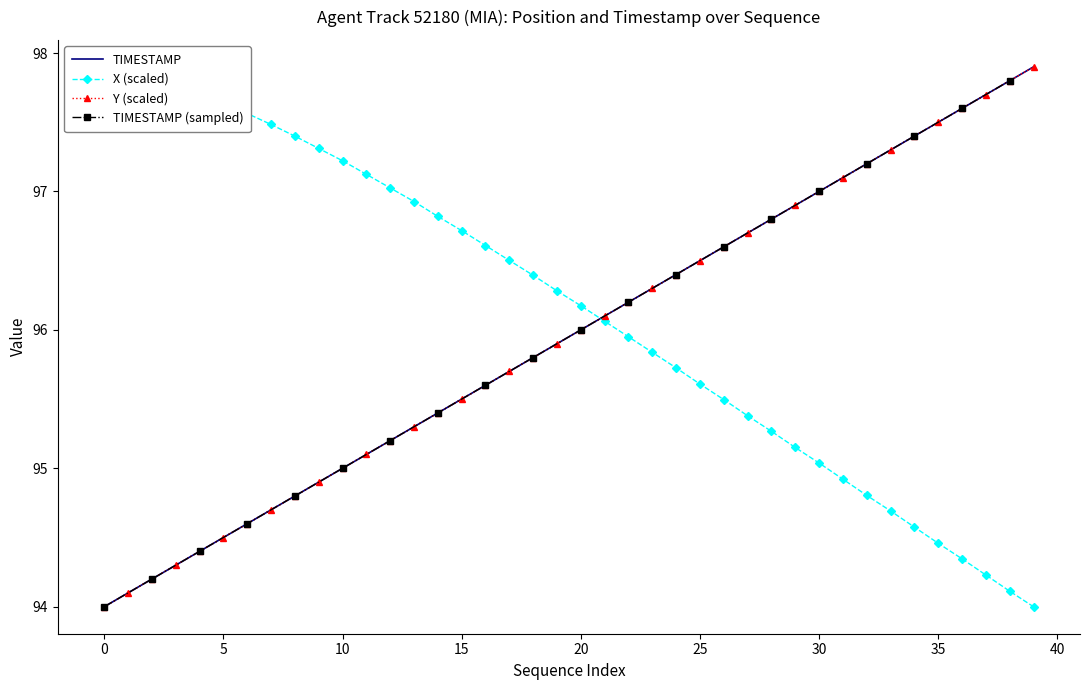

Which series has the widest spread of values?

X